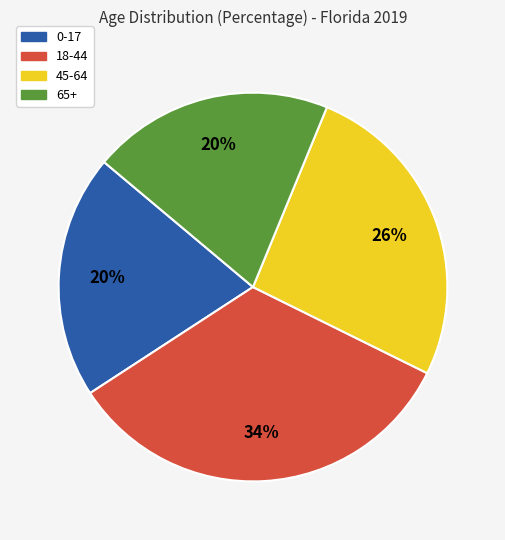

True or false: 65+ accounts for 20% of the total.

True